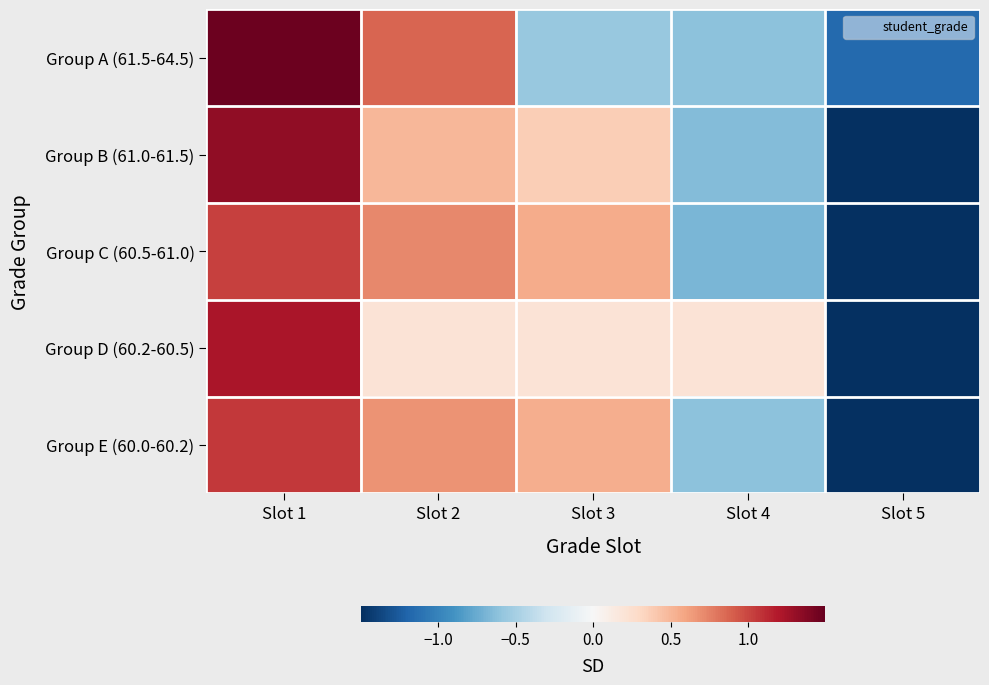

Rank the series at Slot 3 from lowest to highest value.

Group A (61.5-64.5), Group D (60.2-60.5), Group B (61.0-61.5), Group E (60.0-60.2), Group C (60.5-61.0)